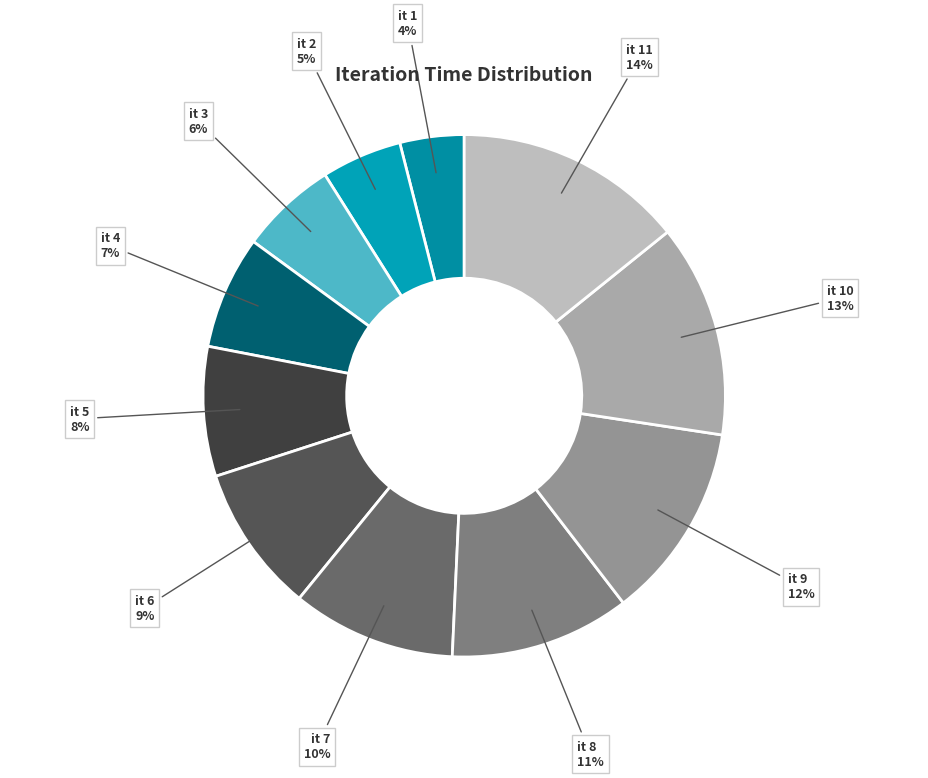

How many slices are in this pie chart?

11